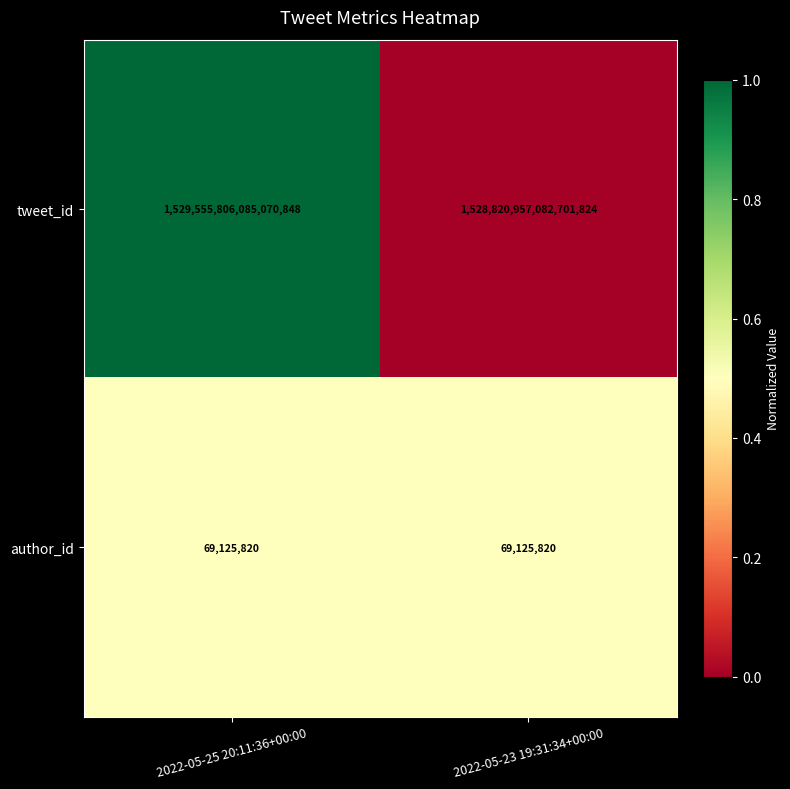

Which series changed the most between 2022-05-25 20:11:36+00:00 and 2022-05-23 19:31:34+00:00?

tweet_id